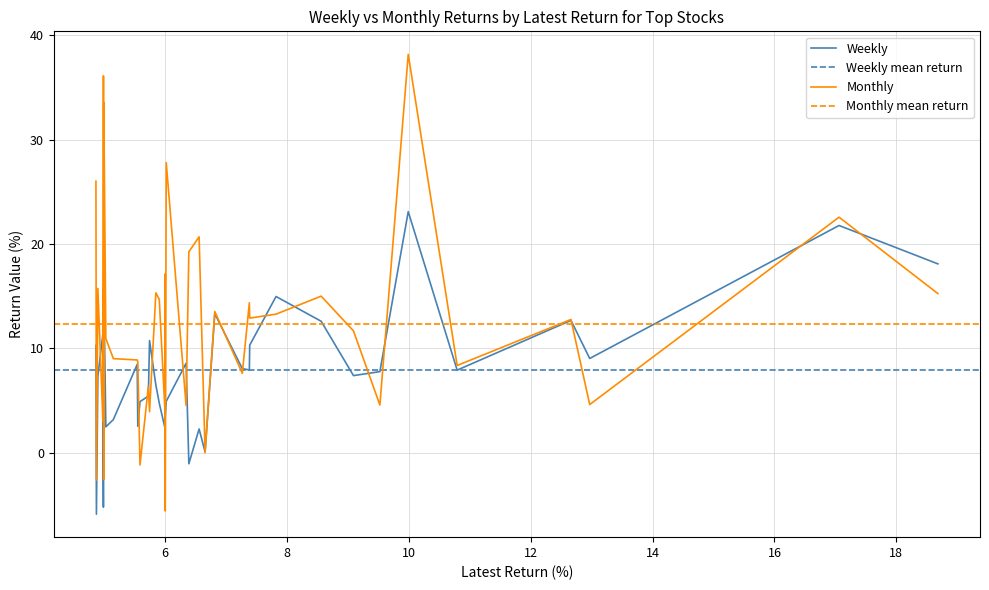

What is the lowest value of the Monthly series?

-5.6